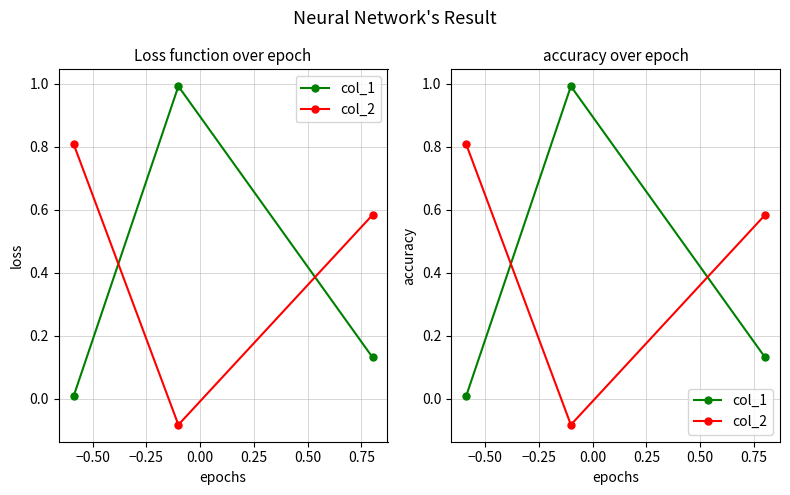

How many values in col_2 are below zero?

1